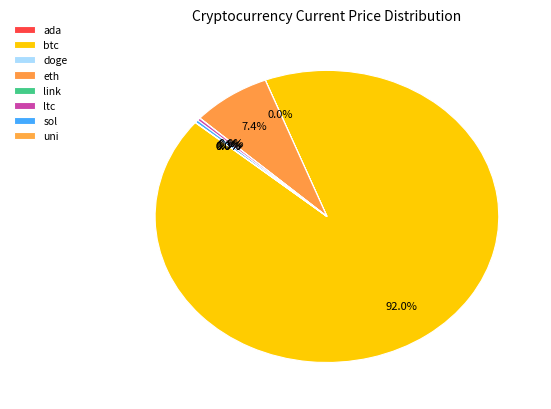

True or false: btc accounts for 99% of the total.

False